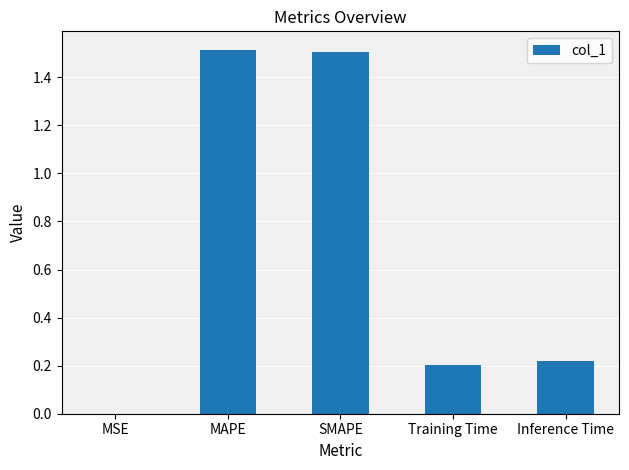

The value at Training Time is 0.2. True or false?

True